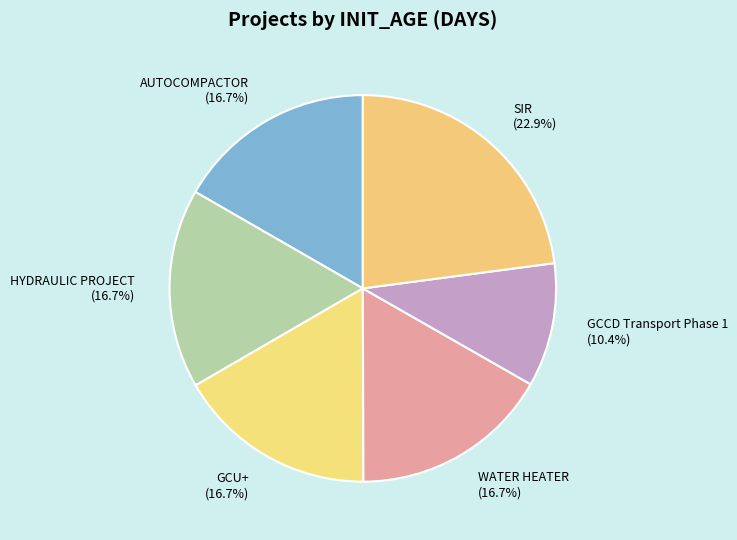

Approximately how many times larger is the value at GCU+ compared to HYDRAULIC PROJECT?

1.0